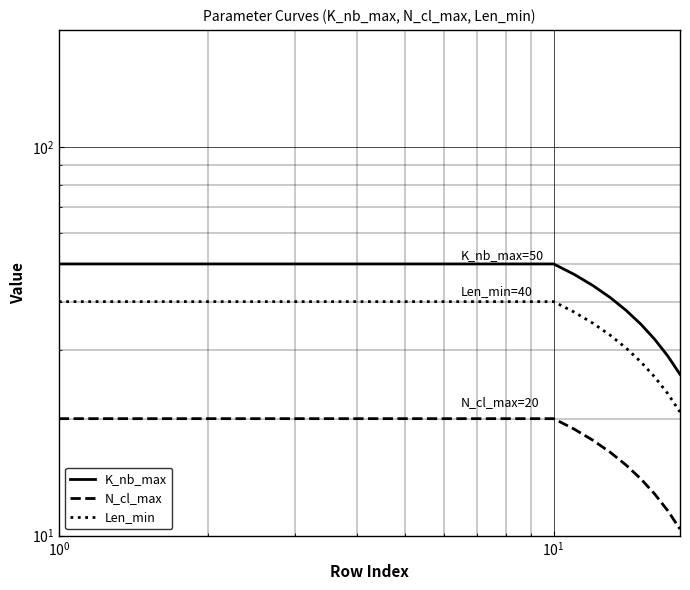

Rank the series by their average value, from highest to lowest.

K_nb_max, Len_min, N_cl_max